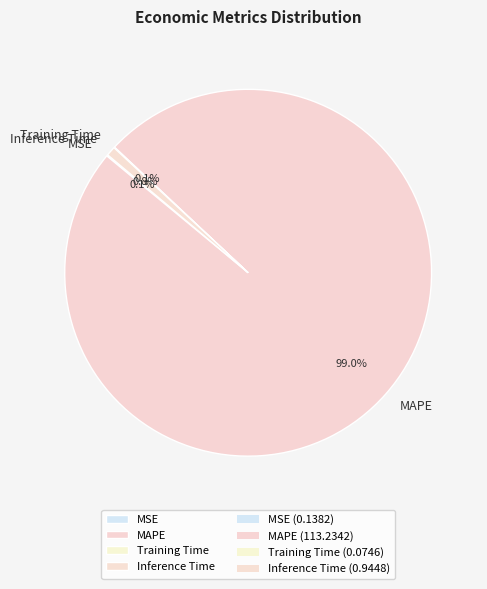

Is the sum of MAPE and Inference Time greater than half?

Yes